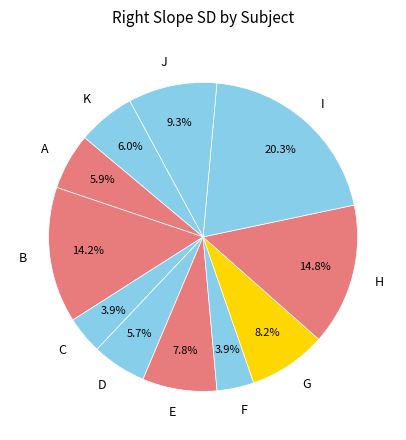

Between J and E, which is larger?

J